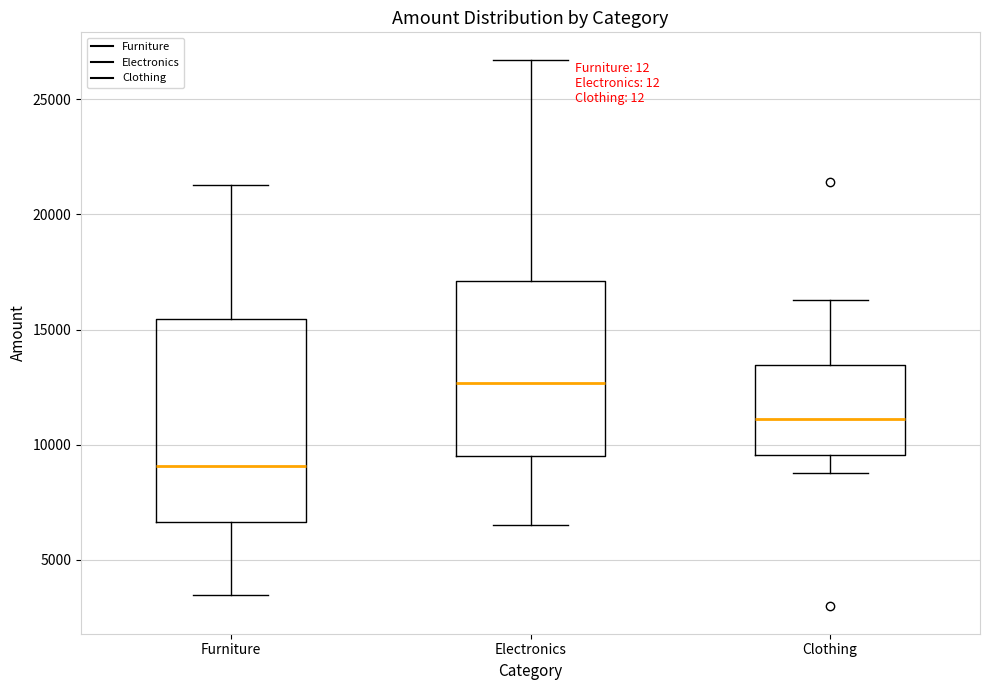

Which box has the lowest median line?

Furniture